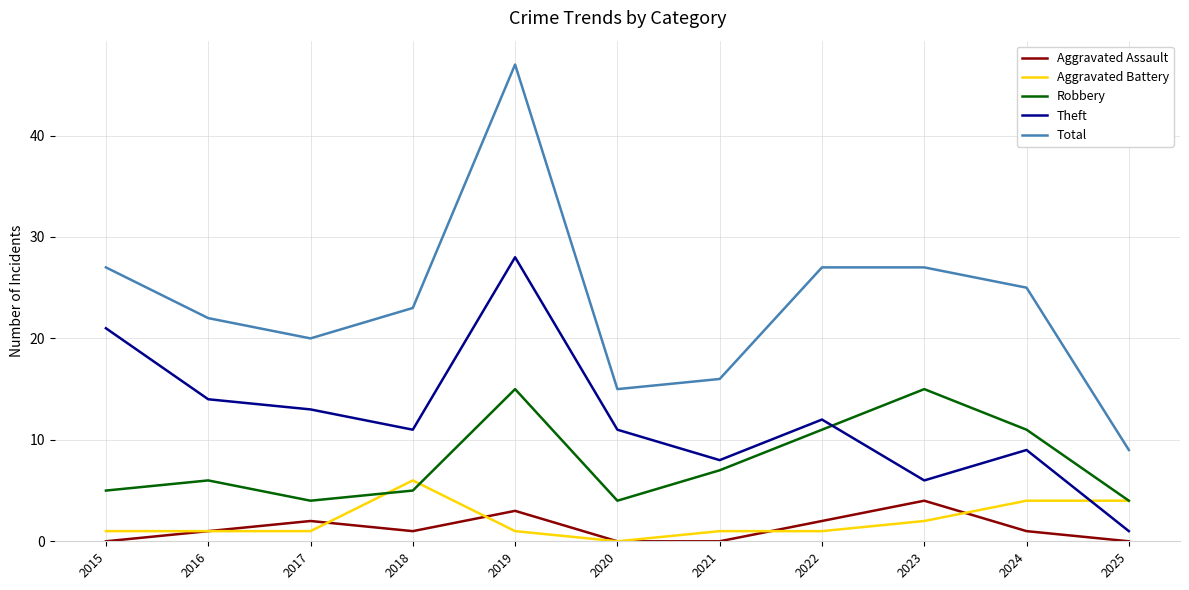

Is this an area chart (filled region under the line)?

No